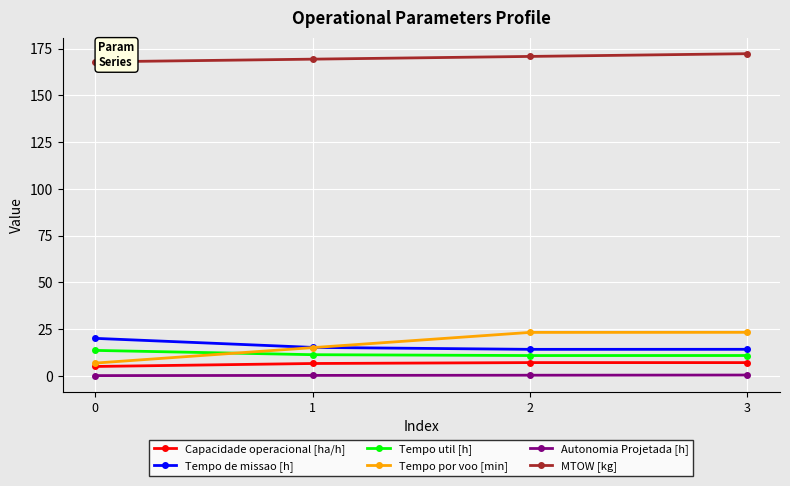

What is the lowest value of the Tempo util [h] series?

10.8